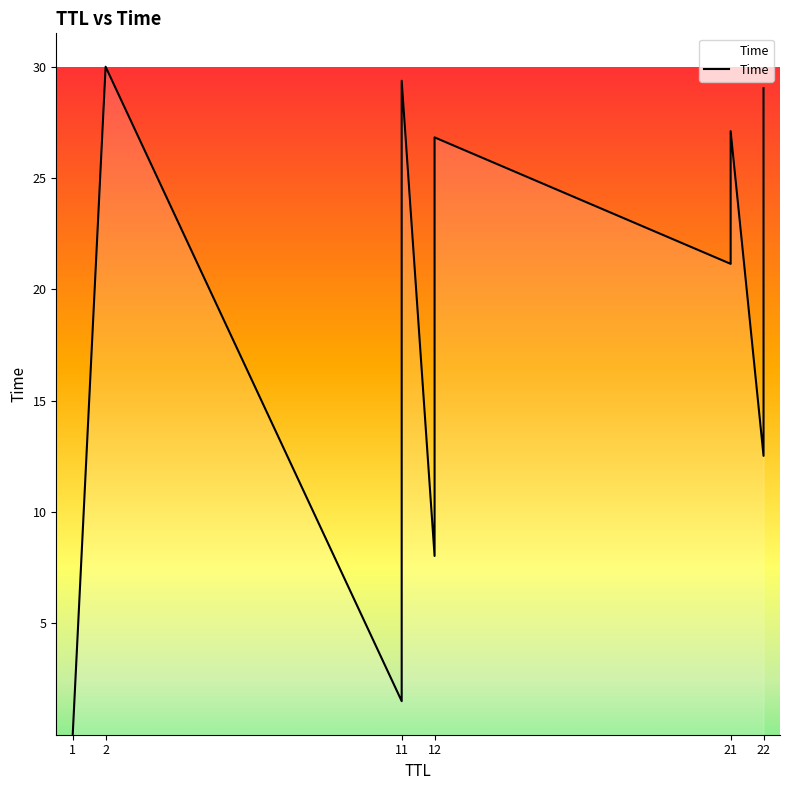

What is the average value?

19.8